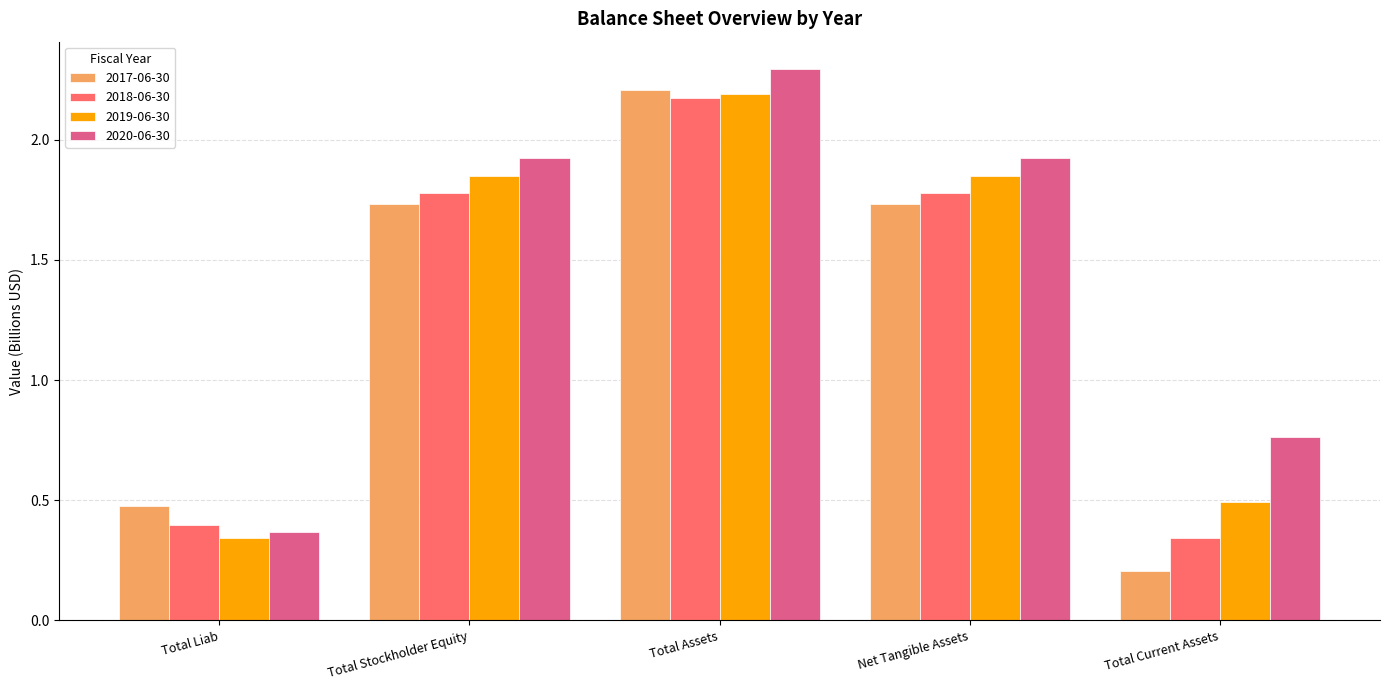

Count the number of data series in this chart.

4